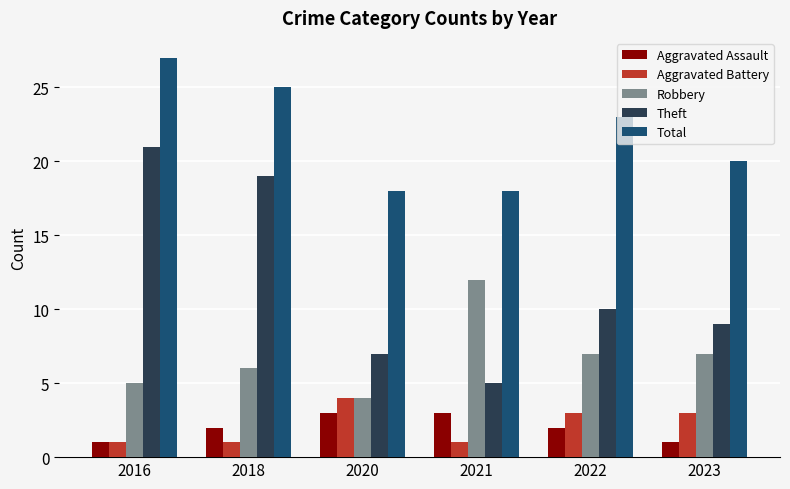

Does the chart contain stacked bars?

No